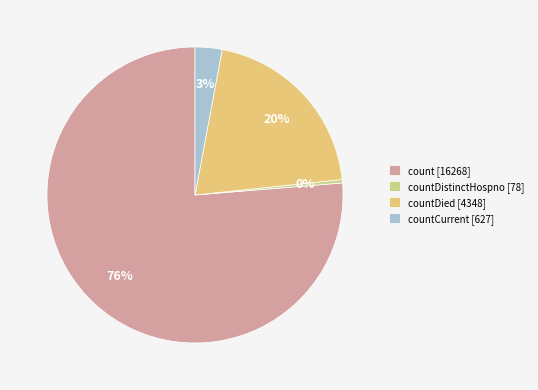

Count the number of slices in the pie.

4